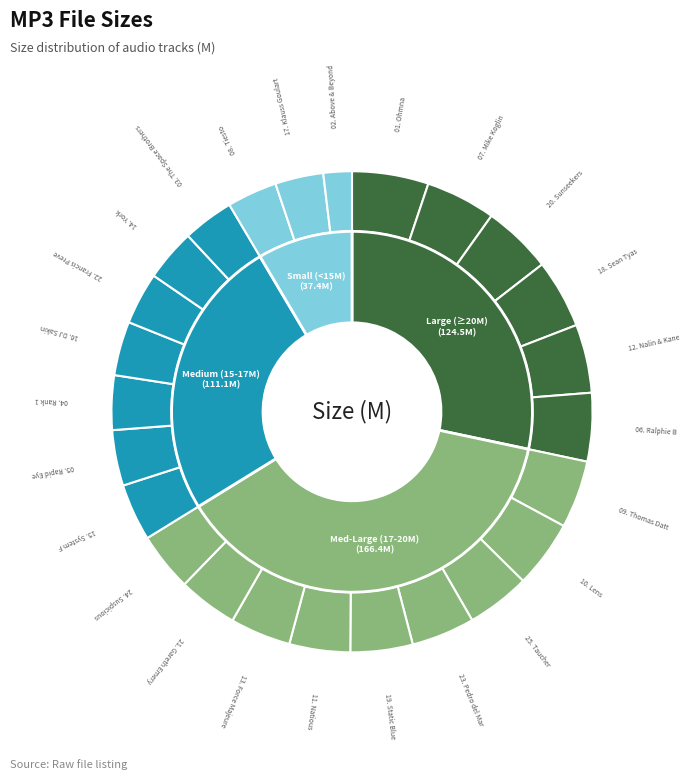

To the nearest percent, what is the combined percentage of 17. Klauss Goulart - Turbulence and 19. Static Blue - Crimson Skies?

7%